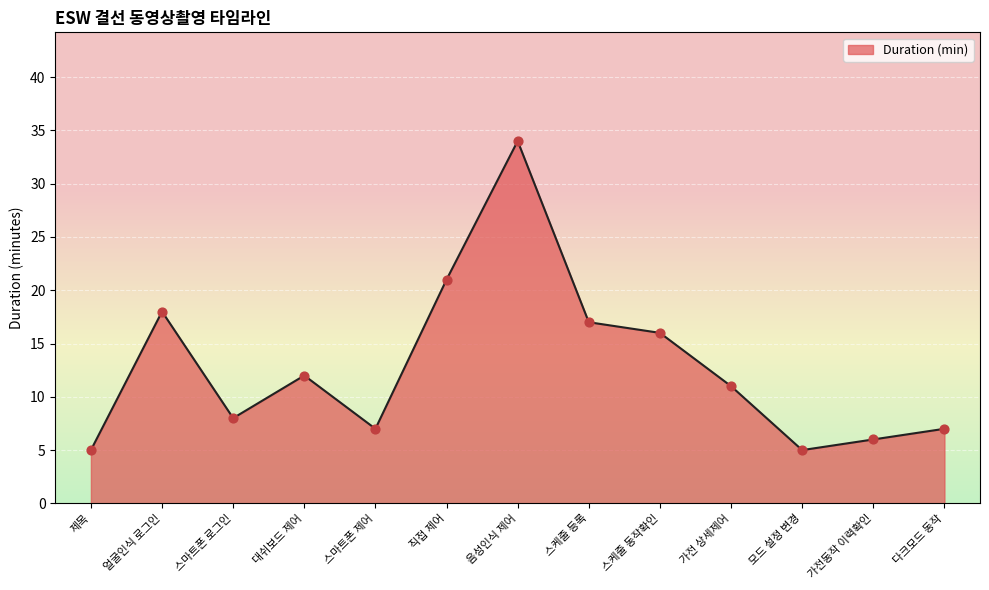

Approximately how many times larger is the value at 스케줄 동작확인 compared to 스케줄 등록?

0.9